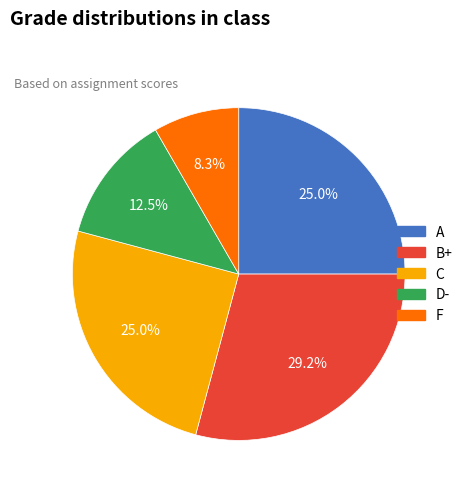

Count the number of slices in the pie.

5